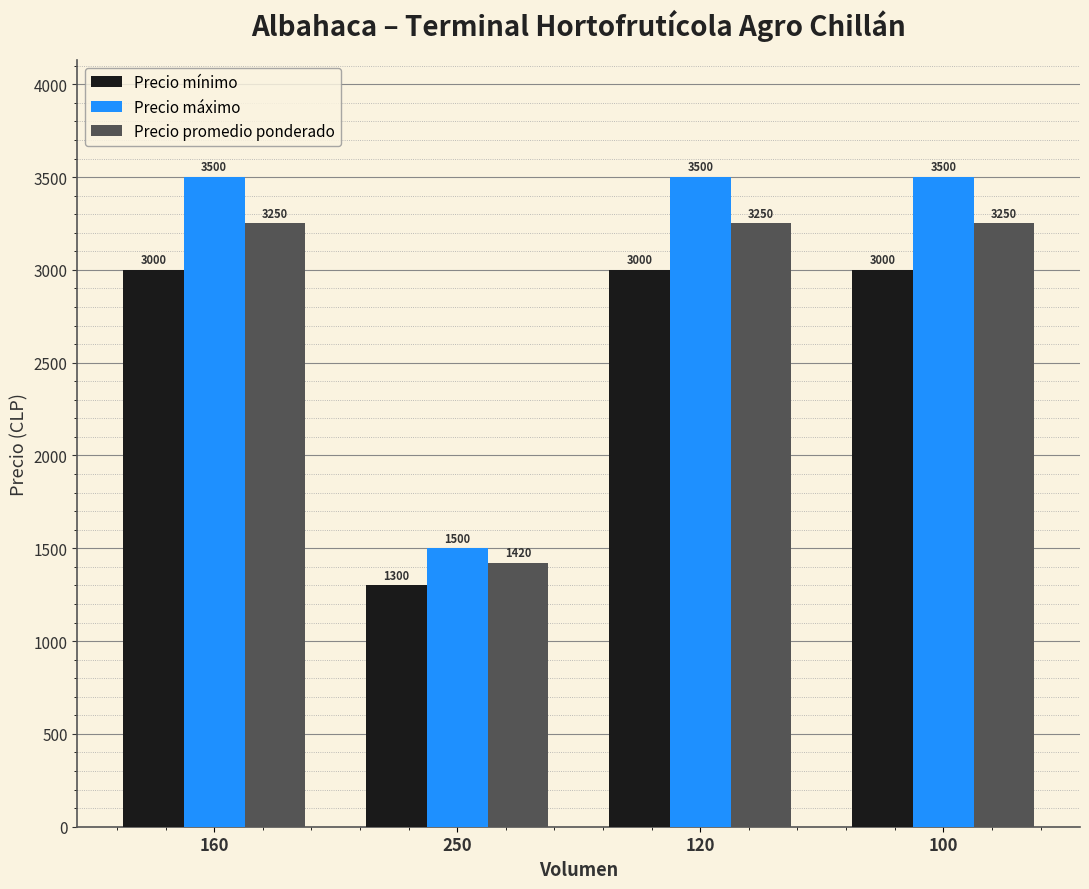

What is the total value across all series at 160?

9750